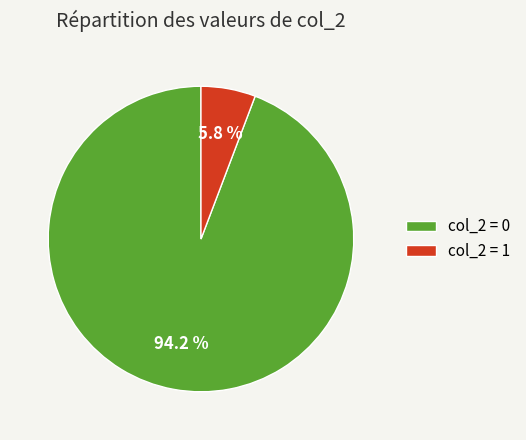

To the nearest percent, what is the average slice percentage?

50%